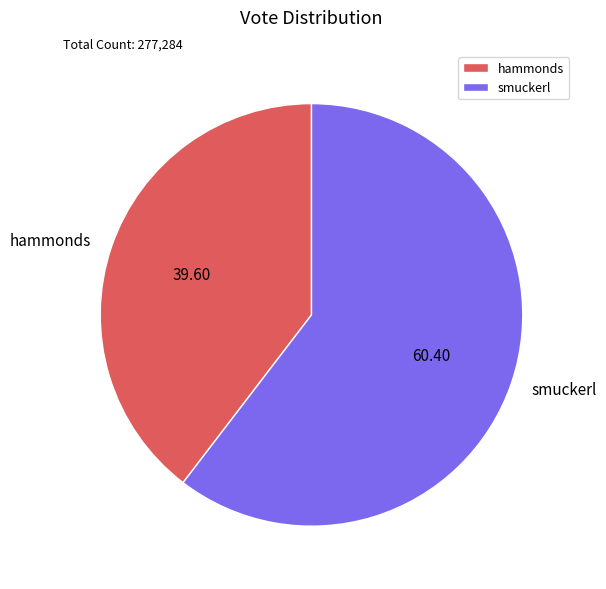

Is smuckerl the majority of the pie?

Yes